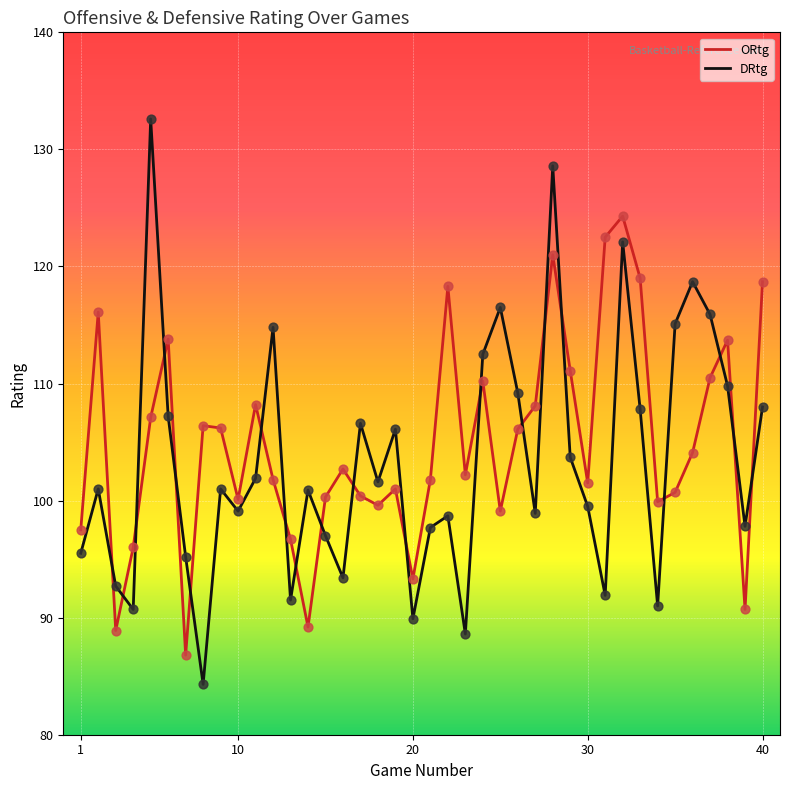

Which series has the largest total across all categories?

ORtg